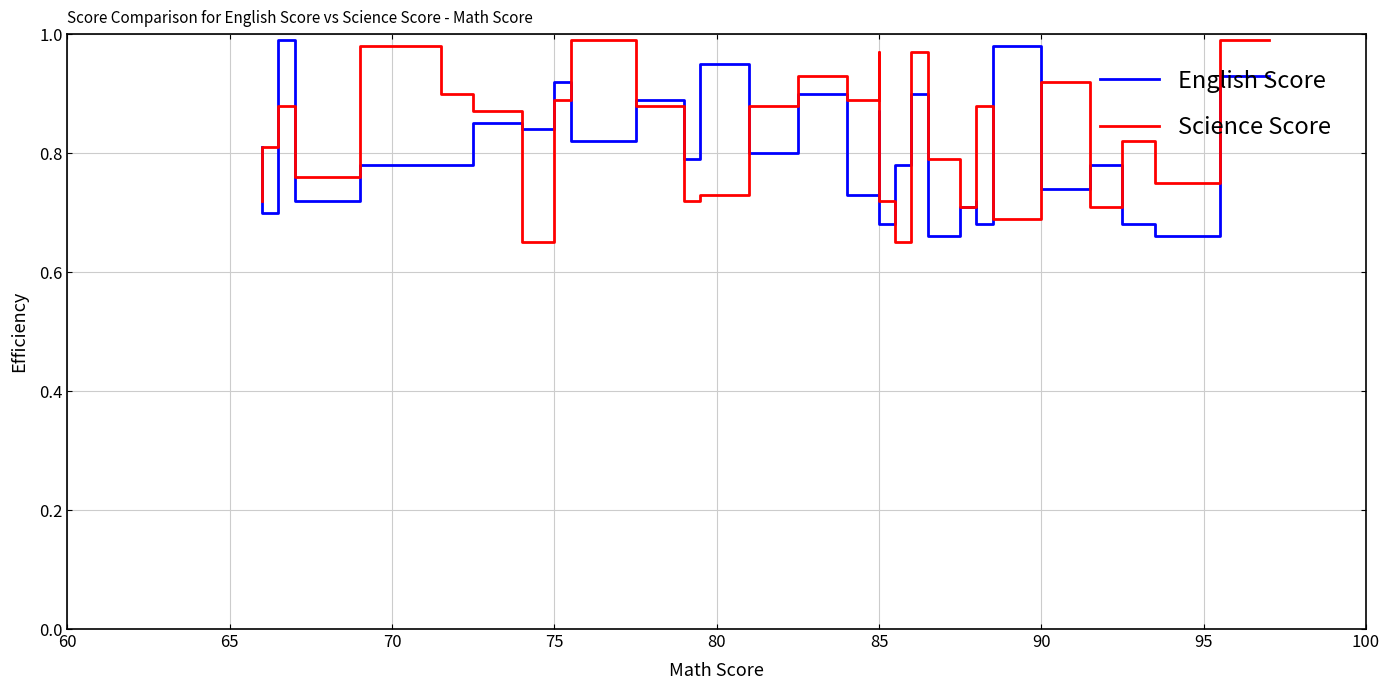

What is the label of the 16th point from the left?

85